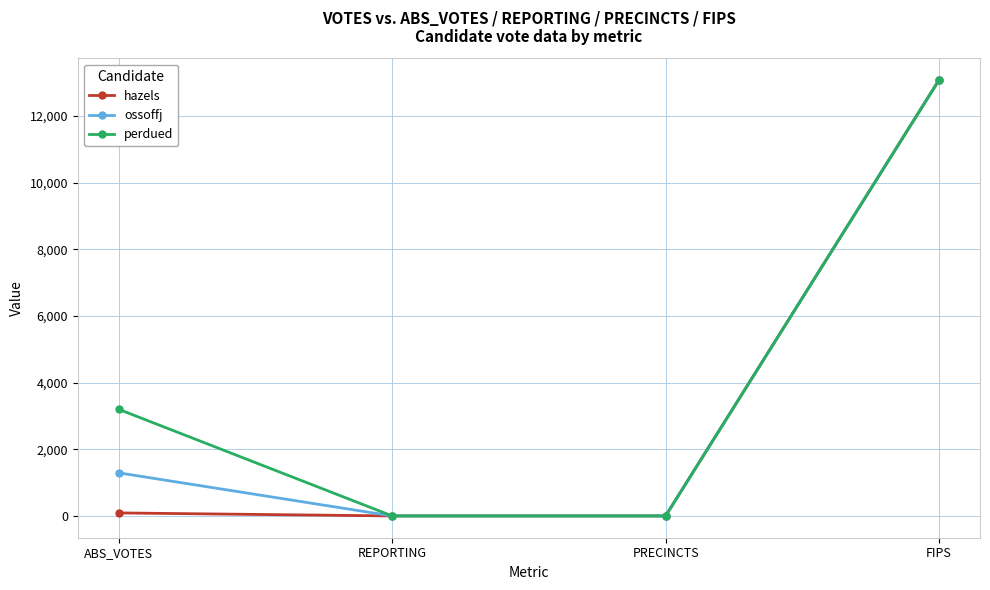

At which label is perdued closest to 6542?

ABS_VOTES